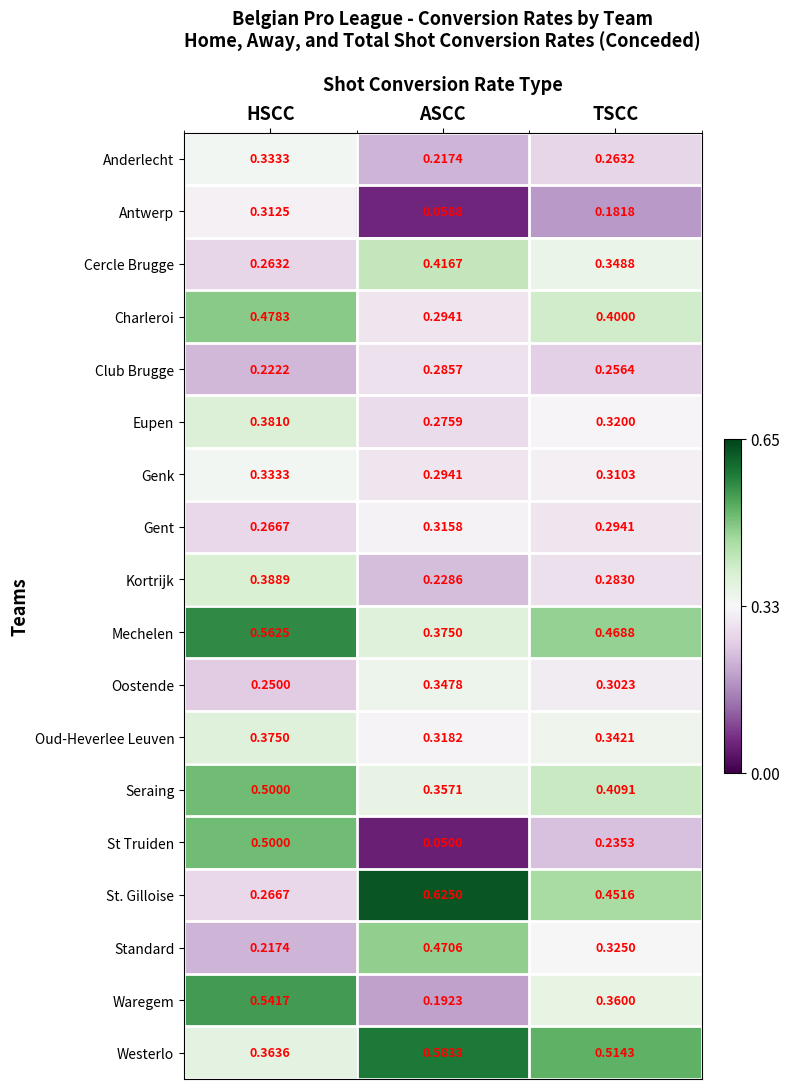

Which category has the lowest value in the Club Brugge series?

HSCC